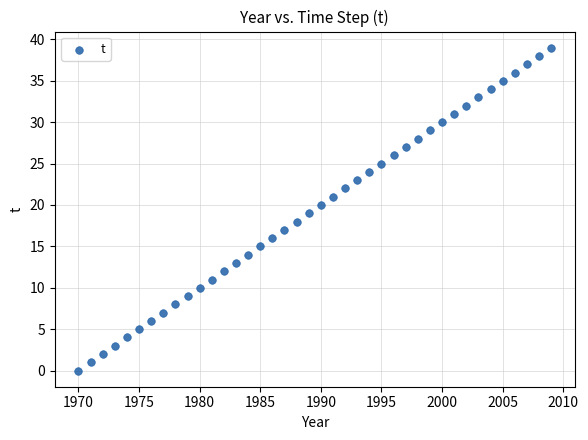

What is the range of Y values (max minus min)?

39